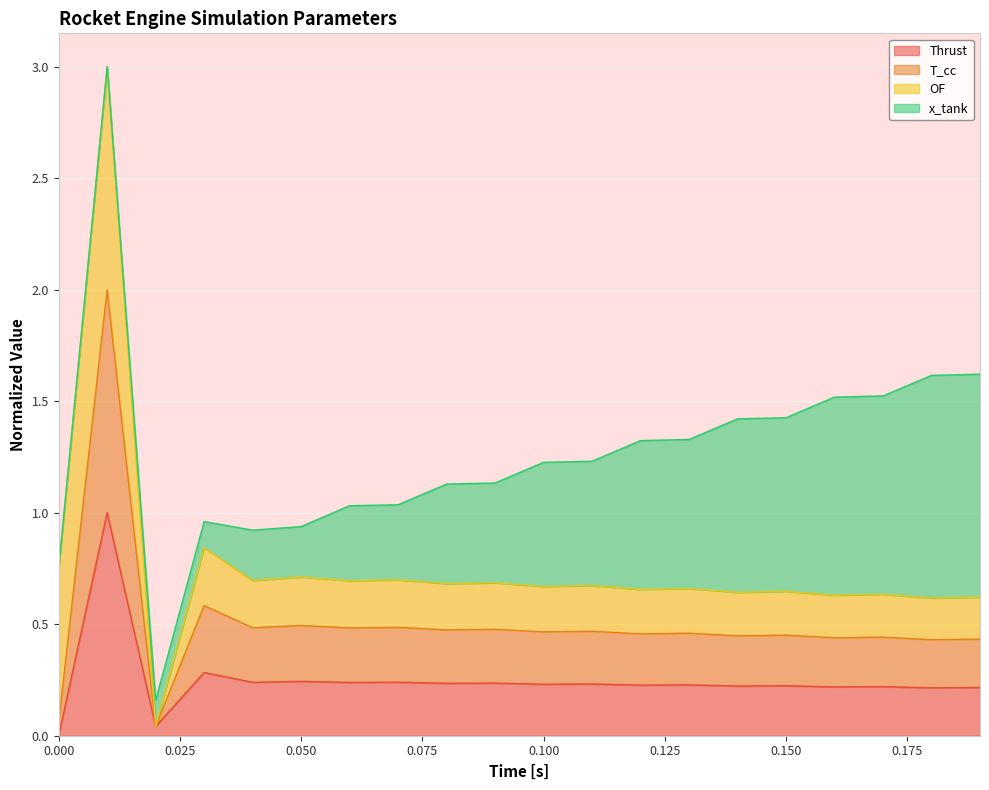

What is the highest value of the Thrust series?

1.0